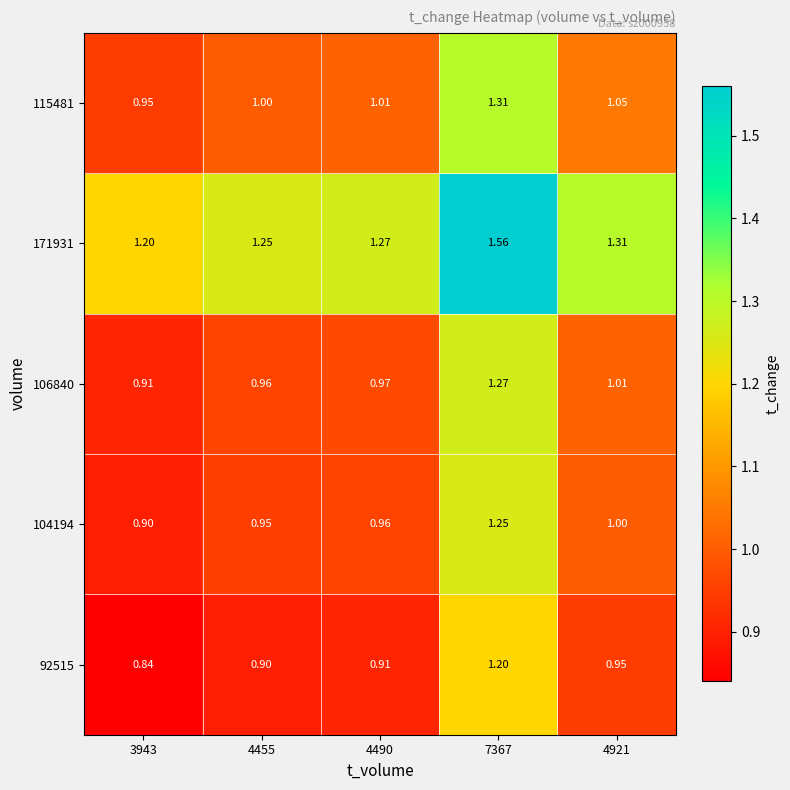

Is the value of 106840 at 3943 greater than the value of 171931 at 4455?

No